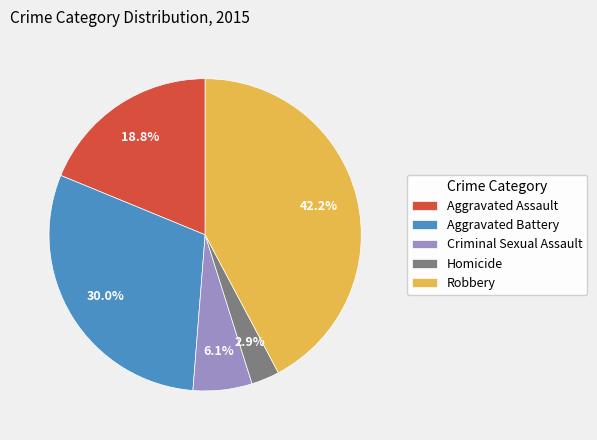

What is the total percentage of Homicide and Aggravated Battery?

32.9%